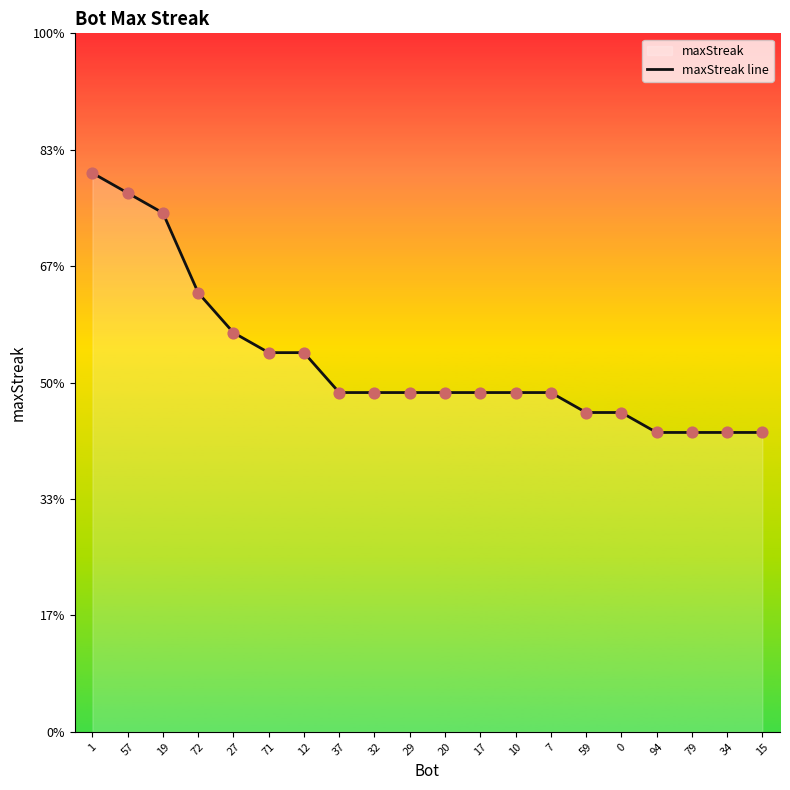

Between 17 and 29, which is larger?

17